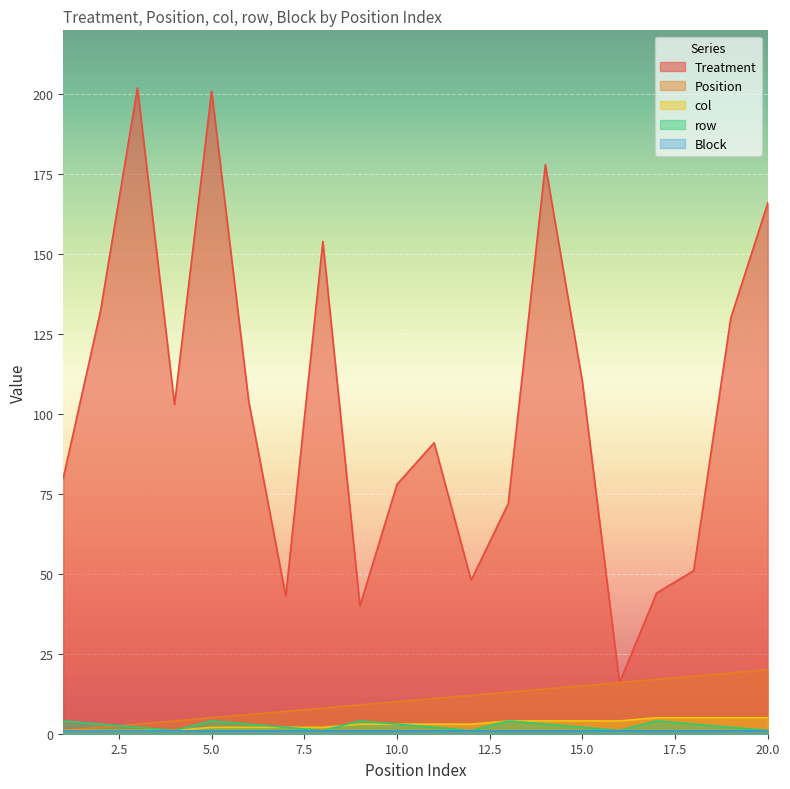

True or false: row and Treatment intersect in this chart.

False